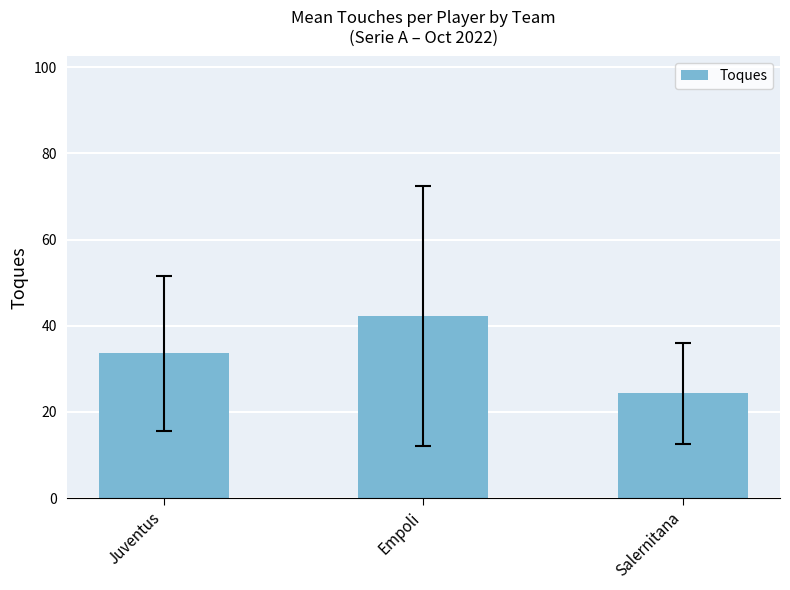

What is the label of the 3rd bar from the left?

Salernitana